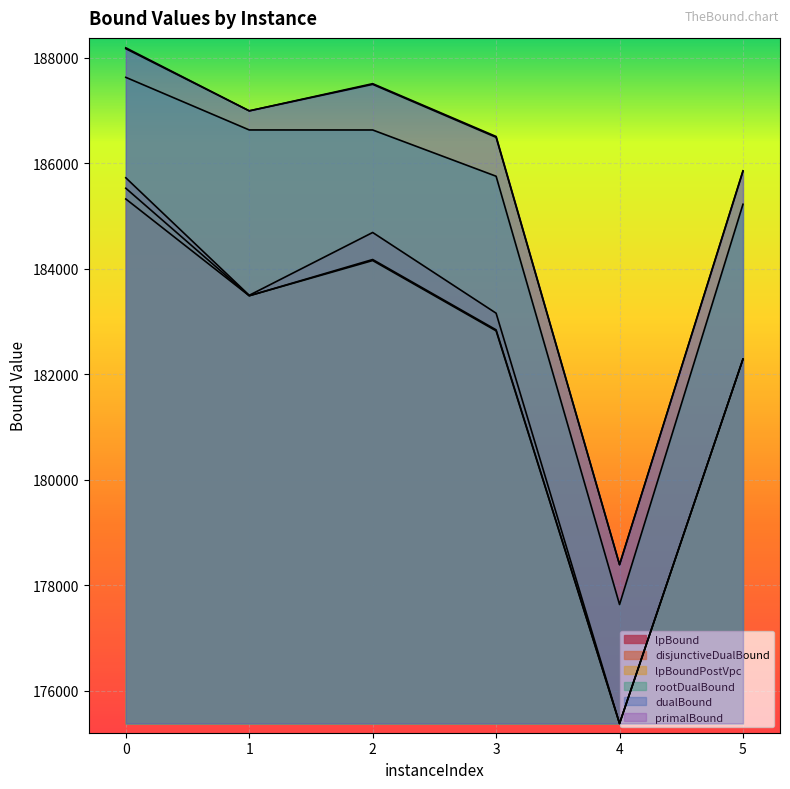

At which label does rootDualBound reach its minimum?

4